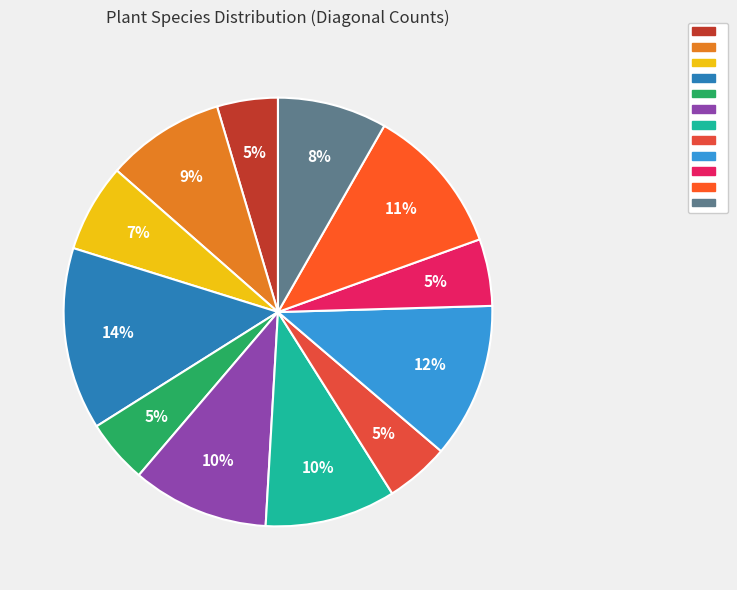

Is there any slice that represents more than half of the pie?

No